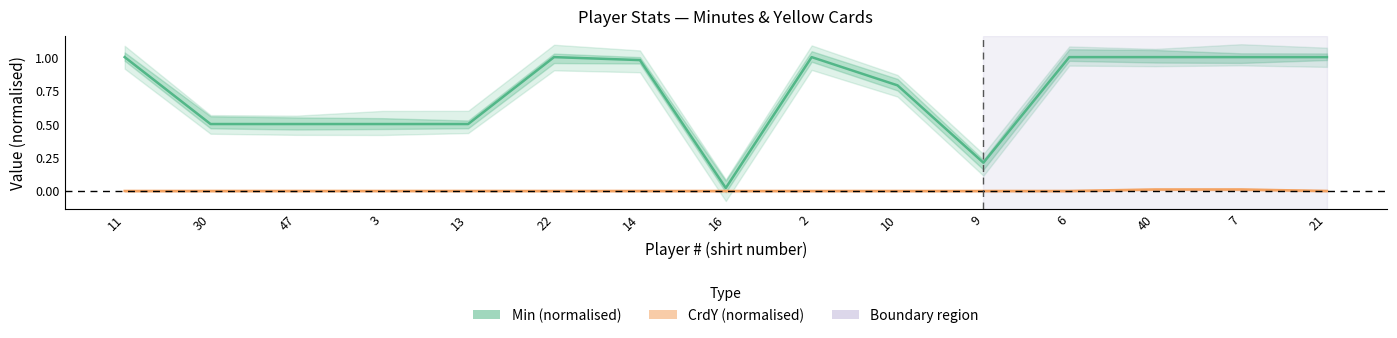

What are all the series names shown in the legend?

Min (normalised), CrdY (normalised)